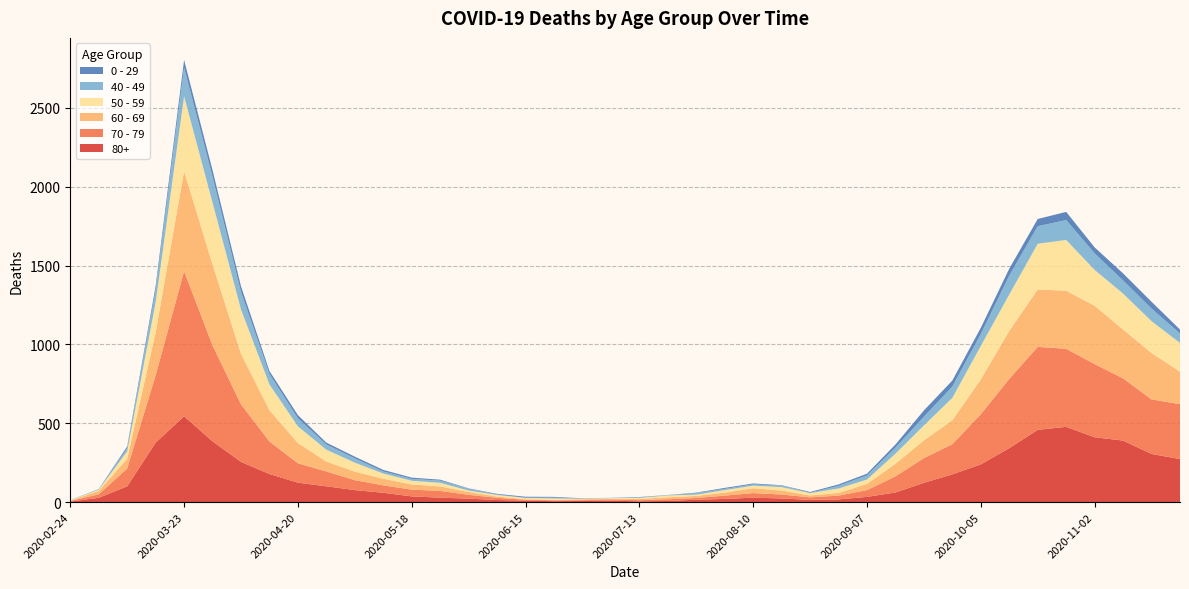

Reading right to left, extract all data points from this chart.

80+: 2020-11-23=273	2020-11-16=305	2020-11-09=390	2020-11-02=411	2020-10-26=477	2020-10-19=458	2020-10-12=342	2020-10-05=239	2020-09-28=176	2020-09-21=122	2020-09-14=61	2020-09-07=33	2020-08-31=17	2020-08-24=14	2020-08-17=23	2020-08-10=28	2020-08-03=20	2020-07-27=15	2020-07-20=7	2020-07-13=5	2020-07-06=9	2020-06-29=7	2020-06-22=6	2020-06-15=9	2020-06-08=13	2020-06-01=22	2020-05-25=28	2020-05-18=36	2020-05-11=59	2020-05-04=76	2020-04-27=100	2020-04-20=123	2020-04-13=178	2020-04-06=255	2020-03-30=385	2020-03-23=544	2020-03-16=377	2020-03-09=100	2020-03-02=27	2020-02-24=3
70 - 79: 2020-11-23=348	2020-11-16=346	2020-11-09=394	2020-11-02=464	2020-10-26=495	2020-10-19=526	2020-10-12=439	2020-10-05=318	2020-09-28=191	2020-09-21=157	2020-09-14=102	2020-09-07=43	2020-08-31=24	2020-08-24=16	2020-08-17=25	2020-08-10=29	2020-08-03=21	2020-07-27=11	2020-07-20=11	2020-07-13=7	2020-07-06=8	2020-06-29=5	2020-06-22=5	2020-06-15=6	2020-06-08=14	2020-06-01=24	2020-05-25=43	2020-05-18=43	2020-05-11=47	2020-05-04=63	2020-04-27=94	2020-04-20=123	2020-04-13=206	2020-04-06=365	2020-03-30=608	2020-03-23=920	2020-03-16=427	2020-03-09=113	2020-03-02=22	2020-02-24=4
60 - 69: 2020-11-23=206	2020-11-16=294	2020-11-09=310	2020-11-02=370	2020-10-26=368	2020-10-19=364	2020-10-12=305	2020-10-05=221	2020-09-28=152	2020-09-21=112	2020-09-14=80	2020-09-07=39	2020-08-31=17	2020-08-24=12	2020-08-17=25	2020-08-10=31	2020-08-03=19	2020-07-27=13	2020-07-20=12	2020-07-13=8	2020-07-06=3	2020-06-29=6	2020-06-22=3	2020-06-15=3	2020-06-08=8	2020-06-01=18	2020-05-25=28	2020-05-18=33	2020-05-11=42	2020-05-04=54	2020-04-27=63	2020-04-20=128	2020-04-13=199	2020-04-06=320	2020-03-30=514	2020-03-23=634	2020-03-16=272	2020-03-09=61	2020-03-02=22	2020-02-24=2
50 - 59: 2020-11-23=182	2020-11-16=202	2020-11-09=228	2020-11-02=227	2020-10-26=322	2020-10-19=290	2020-10-12=230	2020-10-05=212	2020-09-28=142	2020-09-21=95	2020-09-14=64	2020-09-07=28	2020-08-31=28	2020-08-24=15	2020-08-17=22	2020-08-10=16	2020-08-03=16	2020-07-27=8	2020-07-20=12	2020-07-13=6	2020-07-06=5	2020-06-29=3	2020-06-22=9	2020-06-15=8	2020-06-08=10	2020-06-01=9	2020-05-25=23	2020-05-18=23	2020-05-11=33	2020-05-04=57	2020-04-27=75	2020-04-20=106	2020-04-13=163	2020-04-06=281	2020-03-30=392	2020-03-23=475	2020-03-16=190	2020-03-09=48	2020-03-02=7	2020-02-24=3
40 - 49: 2020-11-23=60	2020-11-16=80	2020-11-09=83	2020-11-02=105	2020-10-26=126	2020-10-19=111	2020-10-12=120	2020-10-05=76	2020-09-28=72	2020-09-21=55	2020-09-14=38	2020-09-07=26	2020-08-31=17	2020-08-24=2	2020-08-17=10	2020-08-10=8	2020-08-03=8	2020-07-27=10	2020-07-20=2	2020-07-13=4	2020-07-06=1	2020-06-29=1	2020-06-22=5	2020-06-15=2	2020-06-08=3	2020-06-01=12	2020-05-25=14	2020-05-18=12	2020-05-11=13	2020-05-04=27	2020-04-27=33	2020-04-20=51	2020-04-13=66	2020-04-06=111	2020-03-30=163	2020-03-23=183	2020-03-16=79	2020-03-09=21	2020-03-02=5	2020-02-24=0
0 - 29: 2020-11-23=25	2020-11-16=43	2020-11-09=45	2020-11-02=38	2020-10-26=52	2020-10-19=46	2020-10-12=44	2020-10-05=39	2020-09-28=38	2020-09-21=40	2020-09-14=20	2020-09-07=11	2020-08-31=9	2020-08-24=5	2020-08-17=2	2020-08-10=6	2020-08-03=6	2020-07-27=3	2020-07-20=1	2020-07-13=2	2020-07-06=1	2020-06-29=2	2020-06-22=5	2020-06-15=6	2020-06-08=4	2020-06-01=2	2020-05-25=6	2020-05-18=8	2020-05-11=10	2020-05-04=11	2020-04-27=12	2020-04-20=20	2020-04-13=19	2020-04-06=36	2020-03-30=42	2020-03-23=47	2020-03-16=25	2020-03-09=10	2020-03-02=0	2020-02-24=1